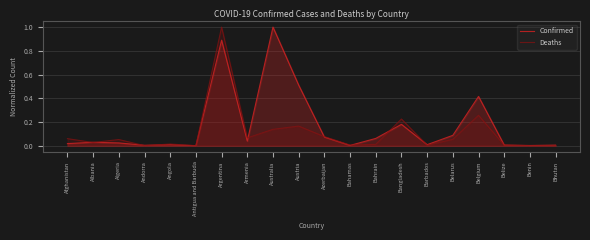

Rank the series by their maximum value, from highest to lowest.

Confirmed, Deaths